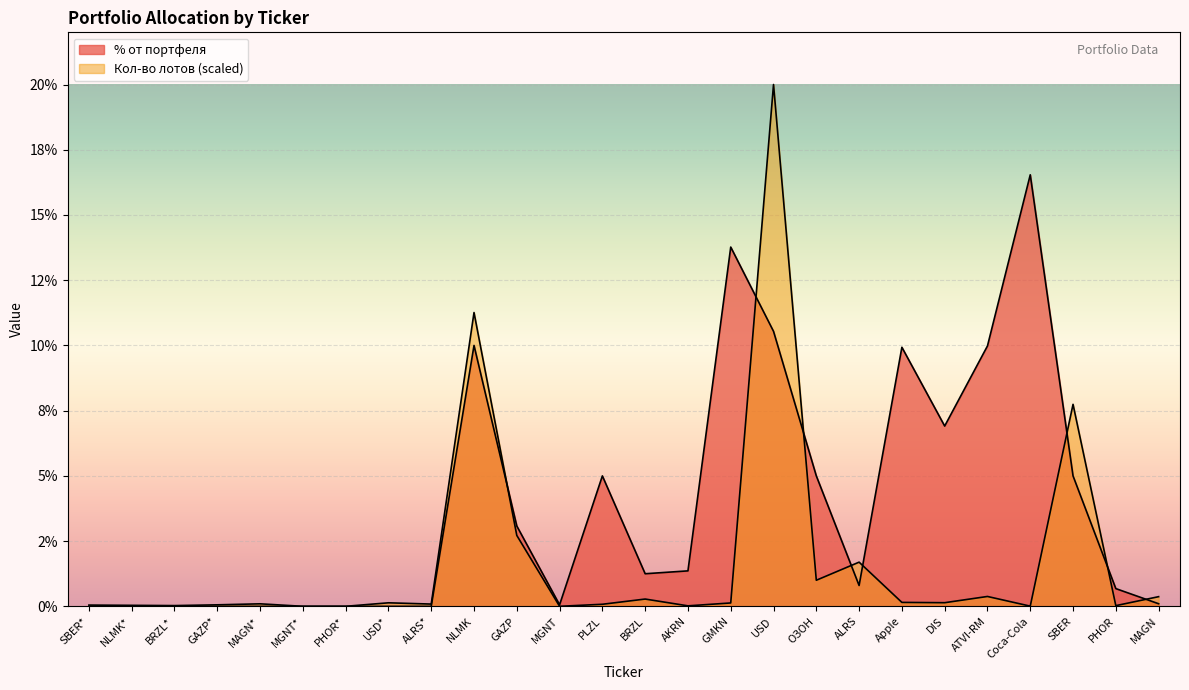

At how many categories does at least one series exceed 2?

11